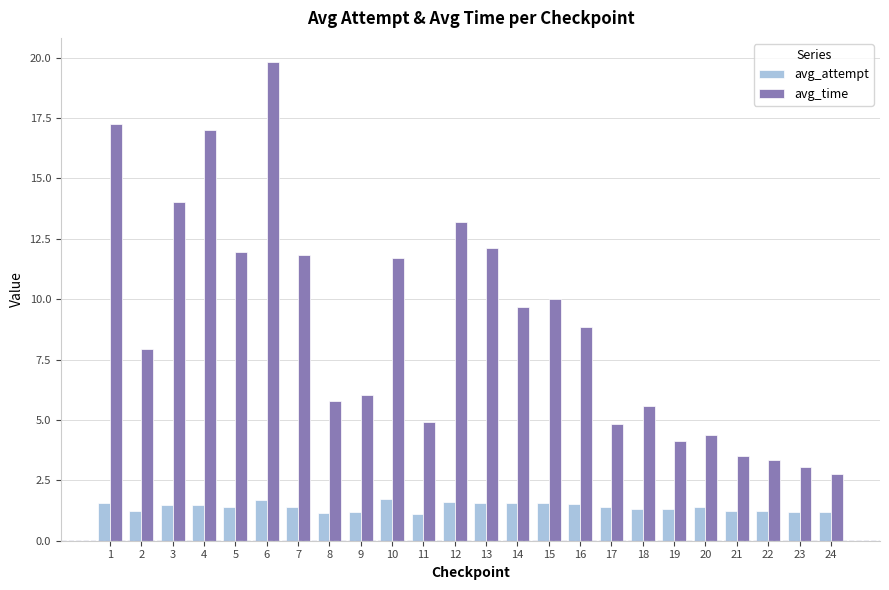

What is the approximate value of avg_attempt at 2?

1.2